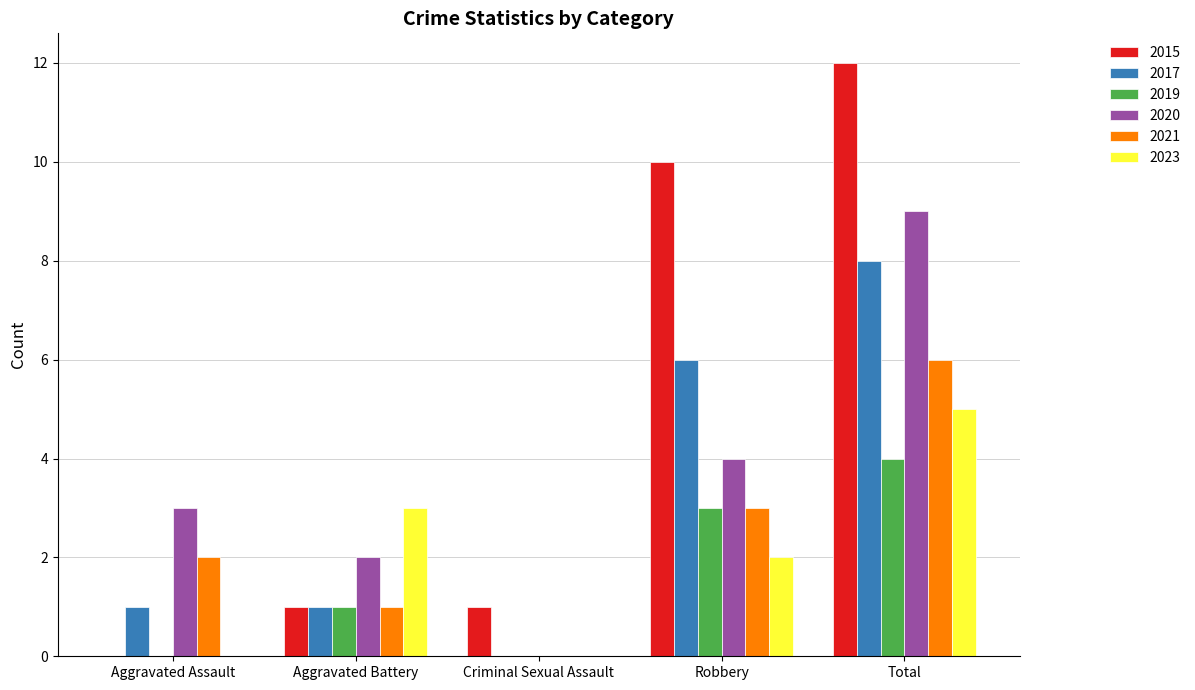

True or false: 2023 has a value of 2 at Robbery.

True